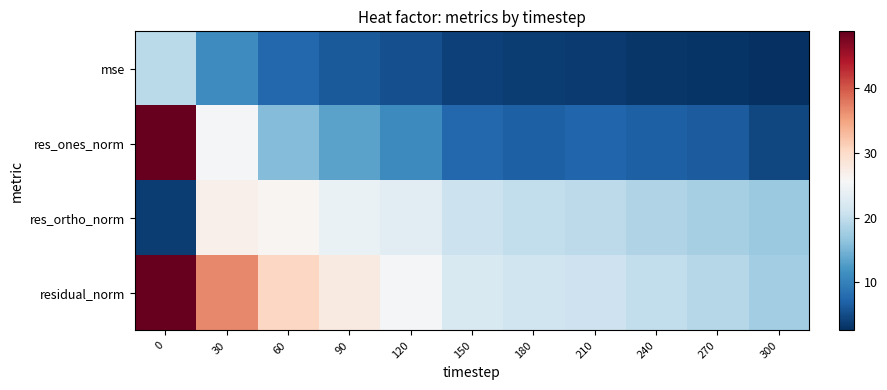

Reading right to left, transcribe all the data shown in this chart.

mse: 300=2.5	270=3.0	240=3.3	210=3.6	180=3.6	150=4.0	120=5.3	90=6.3	60=7.6	30=11.1	0=19.5
res_ones_norm: 300=4.6	270=6.3	240=6.8	210=7.3	180=6.9	150=7.5	120=10.9	90=13.4	60=15.7	30=25.2	0=48.6
res_ortho_norm: 300=17.0	270=17.9	240=18.7	210=19.5	180=19.9	150=20.8	120=23.0	90=24.2	60=26.1	30=26.8	0=3.7
residual_norm: 300=17.6	270=19.0	240=19.9	210=20.9	180=21.0	150=22.1	120=25.5	90=27.7	60=30.4	30=36.8	0=48.8